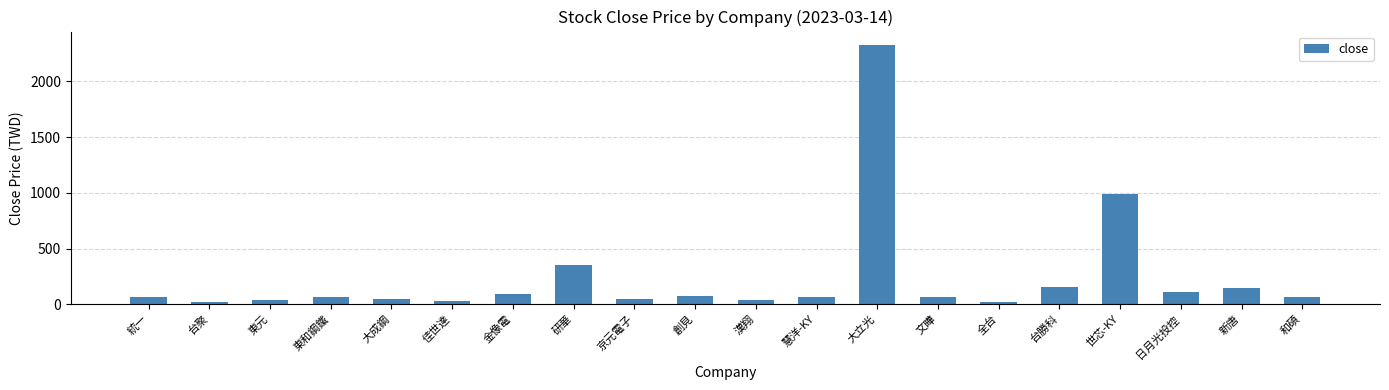

What is the ratio of the value at 統一 to the value at 台勝科?

0.4